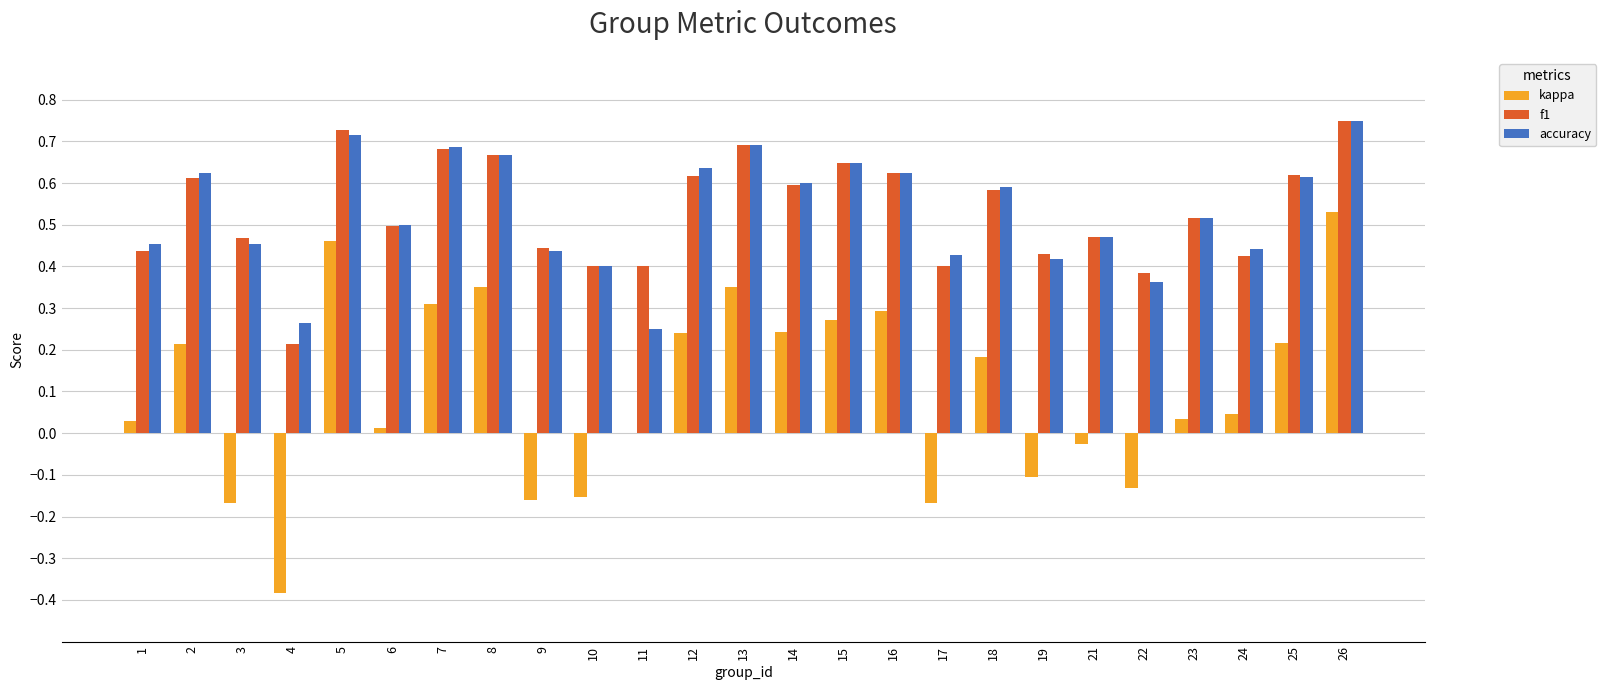

The value of kappa at 11 is 0.0. True or false?

True